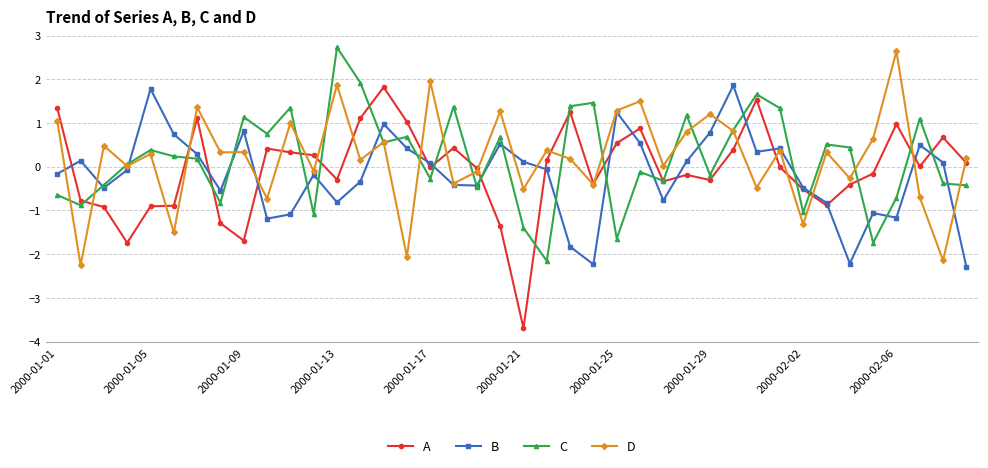

What is the maximum value shown in the chart?

2.7